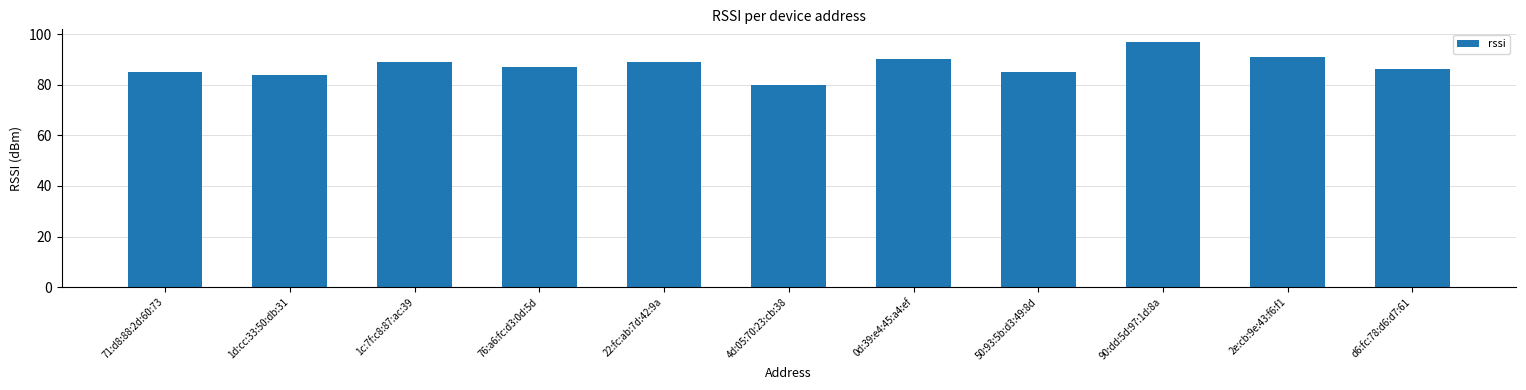

What is the change in value from 4d:05:70:23:cb:38 to 0d:39:e4:45:a4:ef?

+10